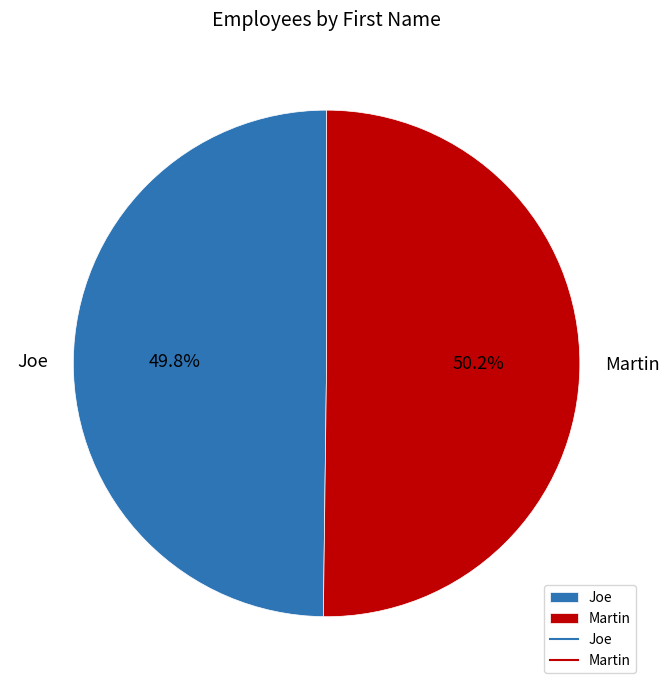

Approximately how many times larger is the value at Martin compared to Joe?

1.0